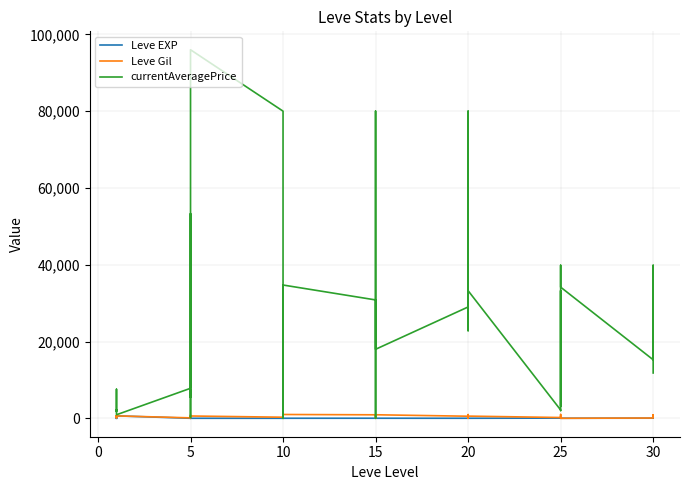

What is the average value of the Leve Gil series?

509